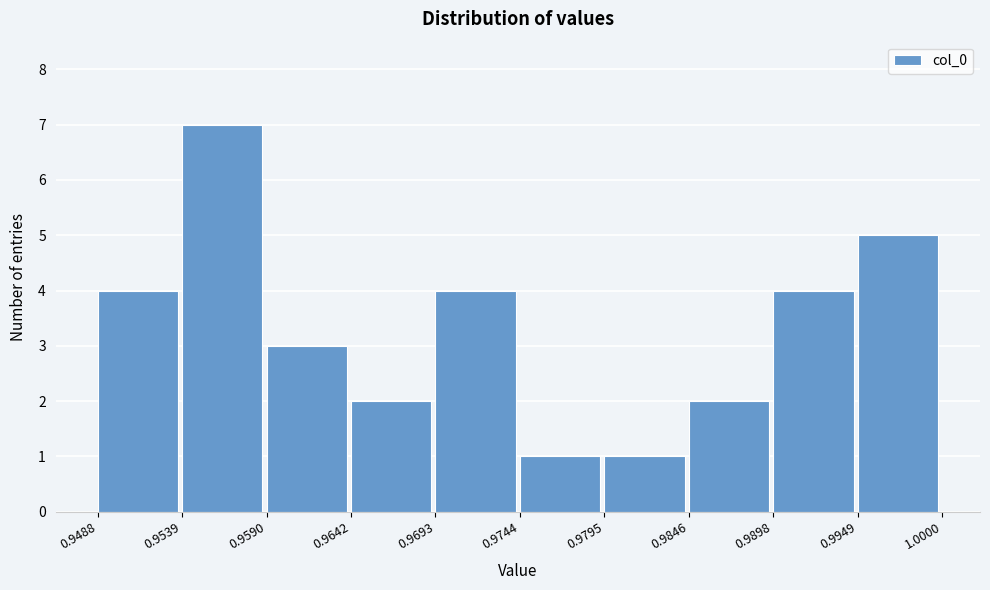

Which range on the x-axis has the tallest bar?

0.9539 to 0.9590